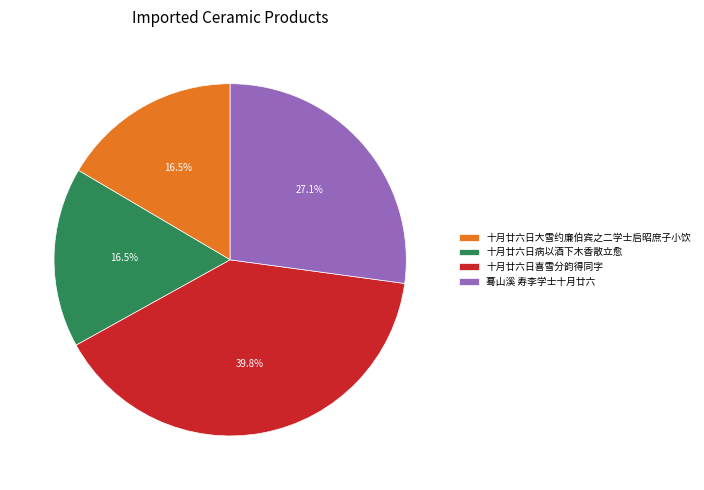

Count the number of slices in the pie.

4